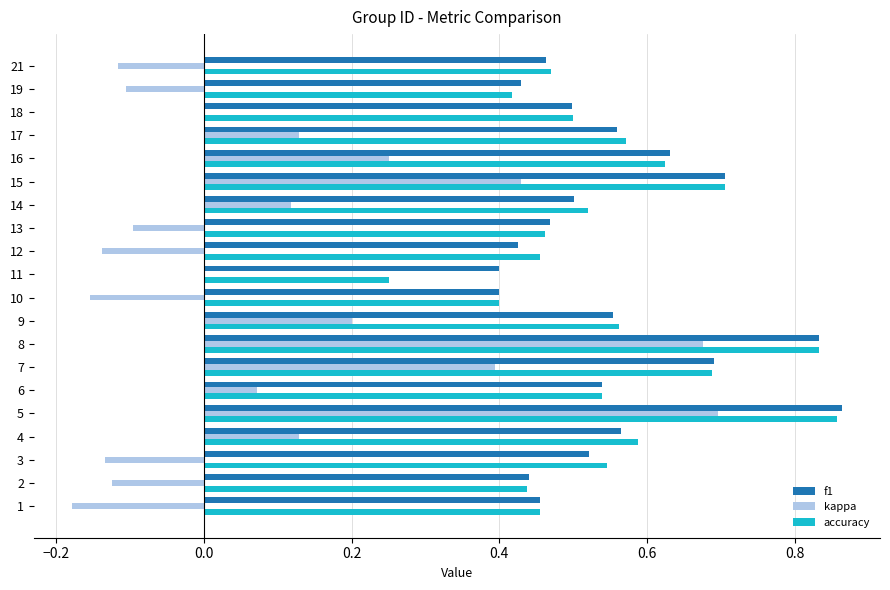

Which label corresponds to the largest value in the chart?

5